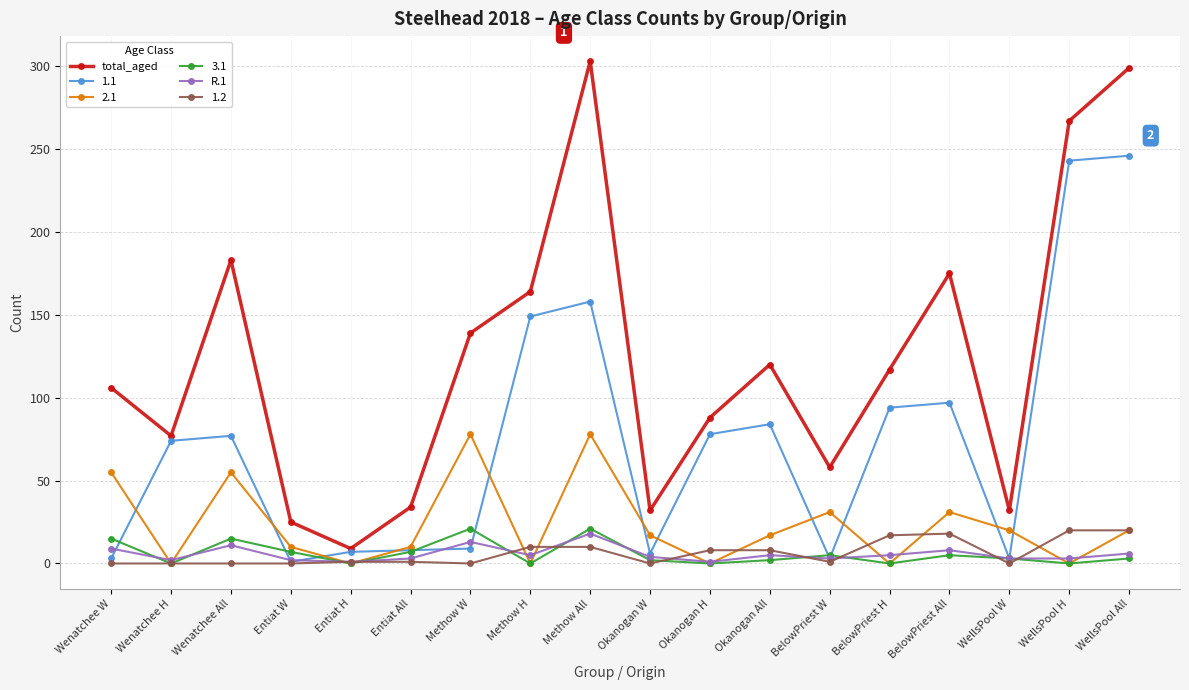

What is the spread (max minus min) of values at Methow H?

164